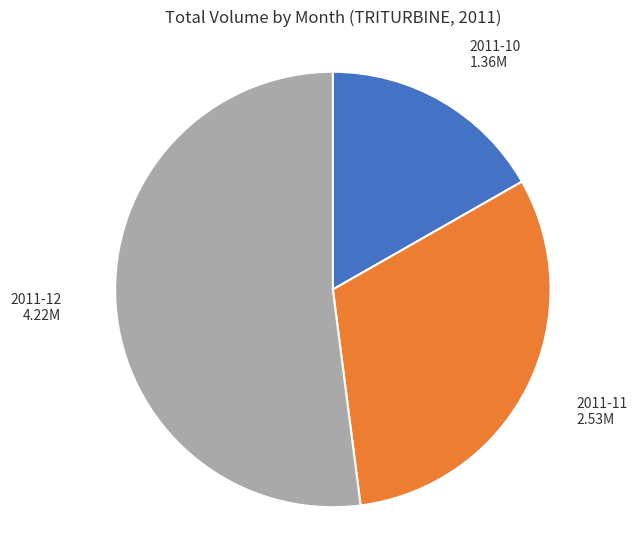

Does any single category account for the majority?

Yes